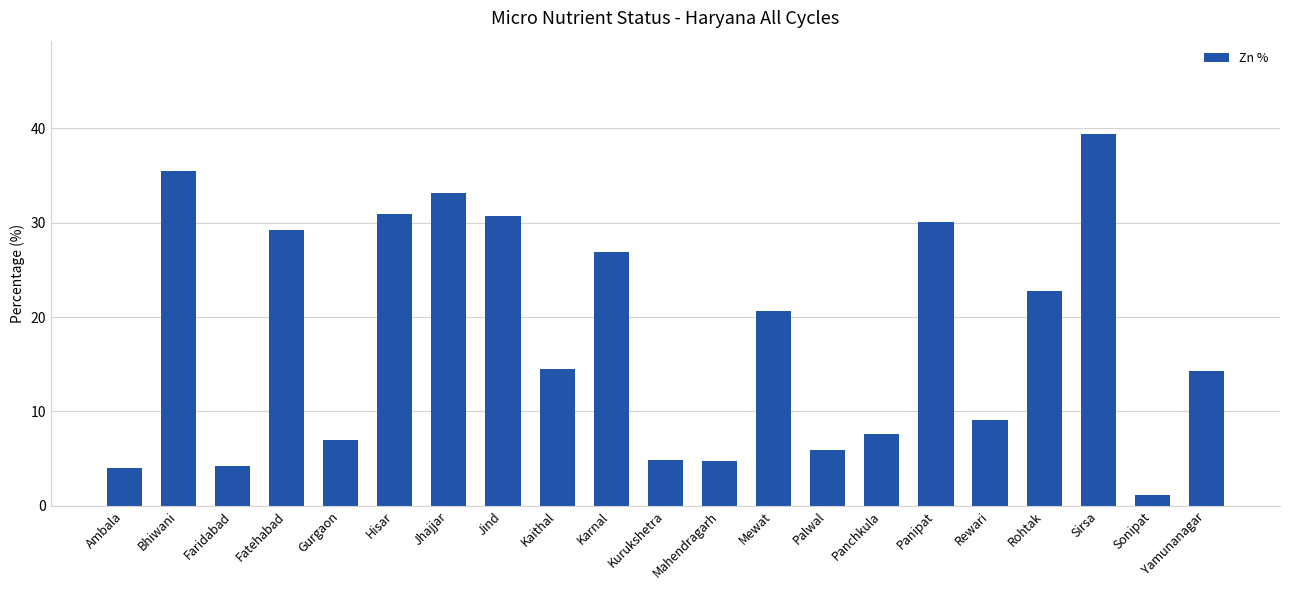

How many values exceed 14?

12